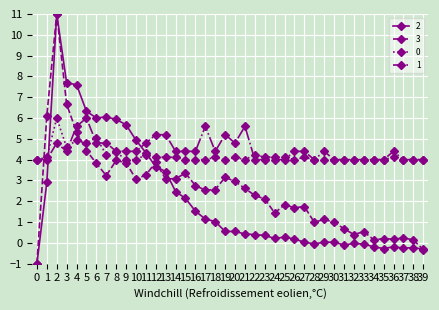

What is the spread (max minus min) of values at 25?

3.8